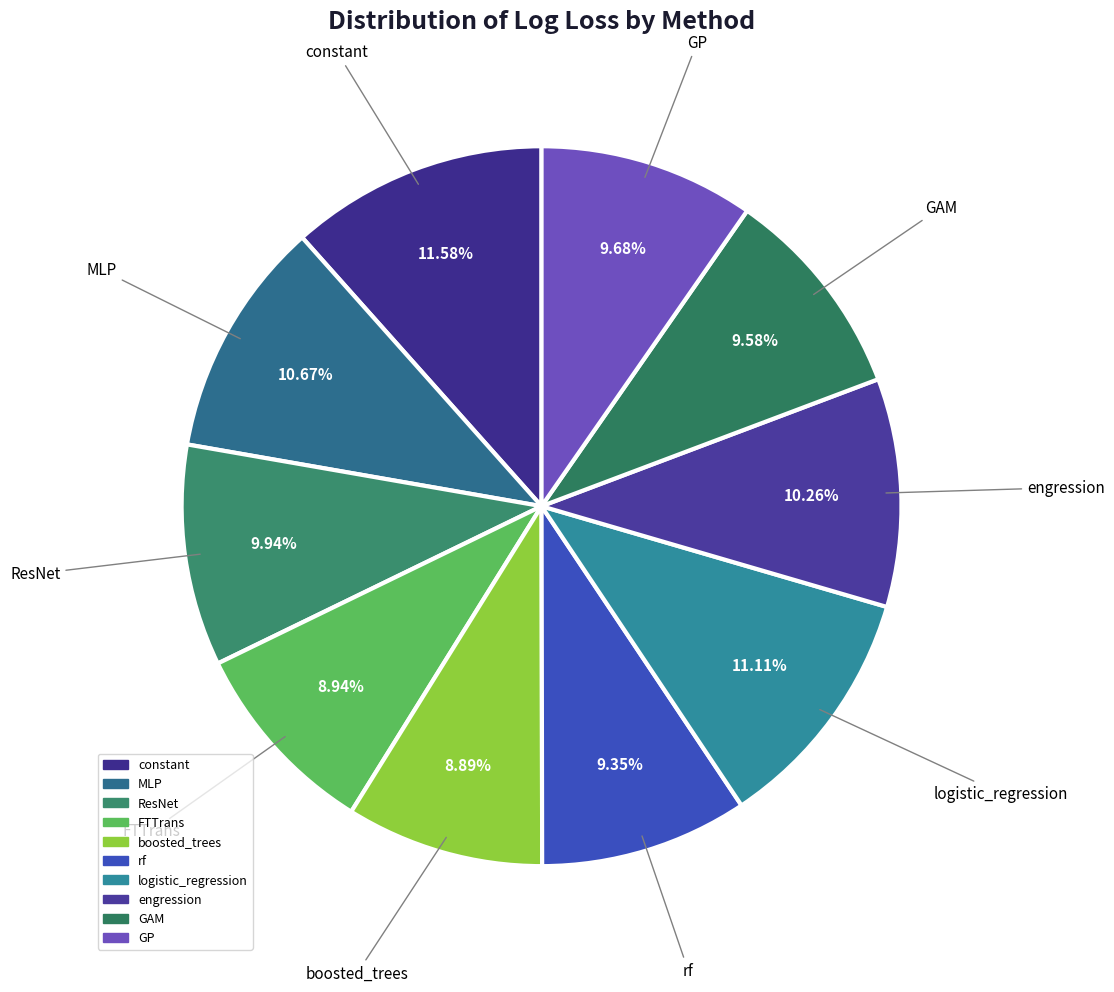

Is it true that constant is 3% of the pie?

False